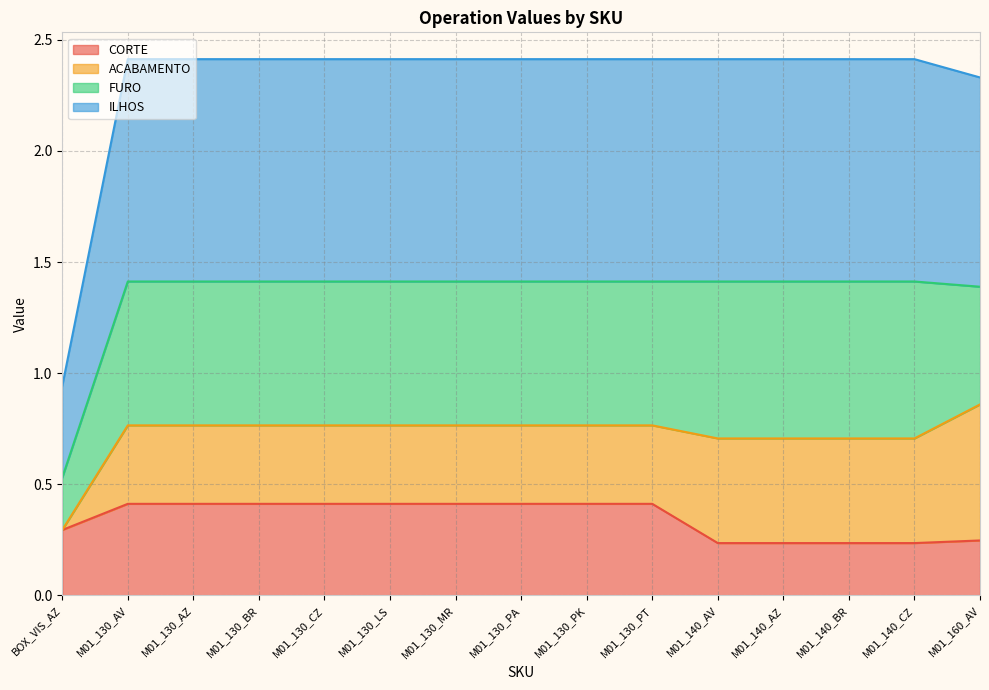

Rank the categories by ILHOS value from lowest to highest.

BOX_VIS_AZ, M01_160_AV, M01_130_AV, M01_130_AZ, M01_130_BR, M01_130_CZ, M01_130_LS, M01_130_MR, M01_130_PA, M01_130_PK, M01_130_PT, M01_140_AV, M01_140_AZ, M01_140_BR, M01_140_CZ